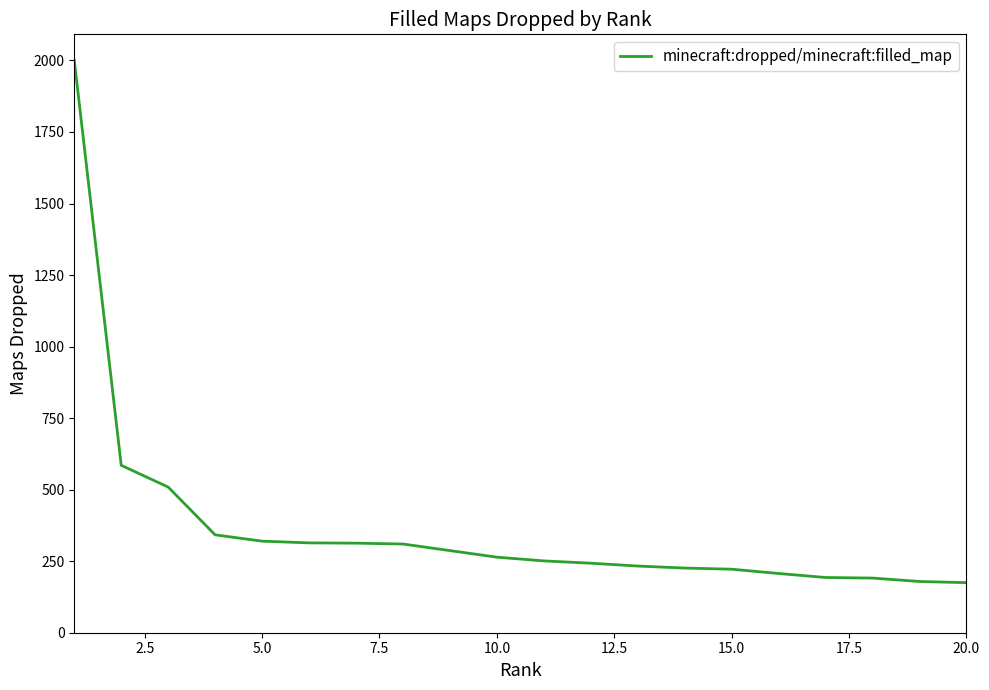

What is the maximum value shown in the chart?

2000